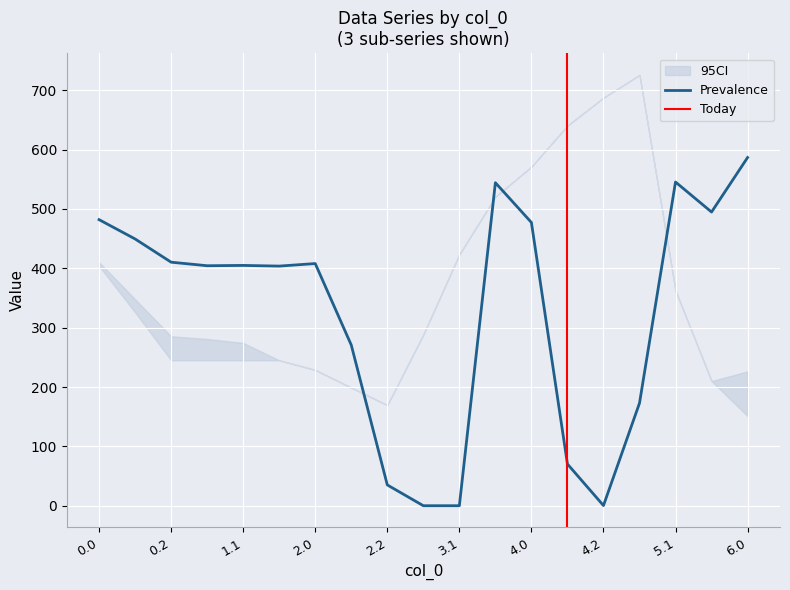

What is the maximum value for Prevalence?

586.7